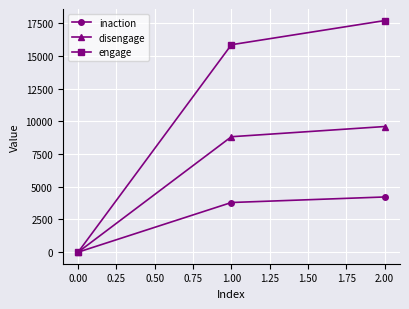

Reading right to left, list all the values displayed in this chart.

inaction: 2.00=4218	1.00=3795	0.00=0
disengage: 2.00=9603	1.00=8824	0.00=0
engage: 2.00=17703	1.00=15857	0.00=0